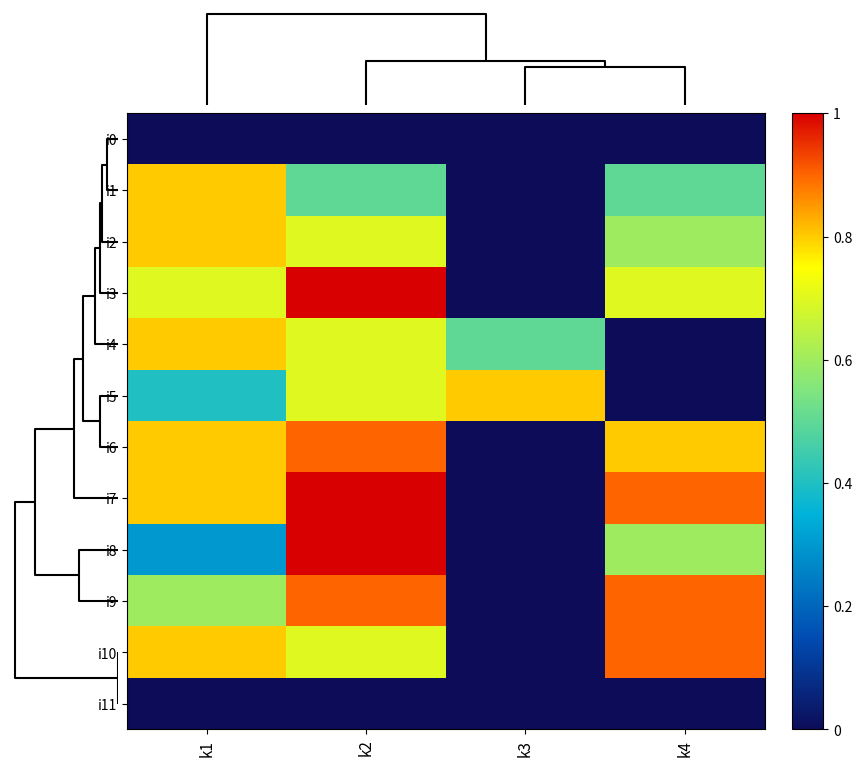

Reading right to left, transcribe all the data shown in this chart.

i0: k4=0.0	k3=0.0	k2=0.0	k1=0.0
i1: k4=0.5	k3=0.0	k2=0.5	k1=0.8
i2: k4=0.6	k3=0.0	k2=0.7	k1=0.8
i3: k4=0.7	k3=0.0	k2=1.0	k1=0.7
i4: k4=0.0	k3=0.5	k2=0.7	k1=0.8
i5: k4=0.0	k3=0.8	k2=0.7	k1=0.4
i6: k4=0.8	k3=0.0	k2=0.9	k1=0.8
i7: k4=0.9	k3=0.0	k2=1.0	k1=0.8
i8: k4=0.6	k3=0.0	k2=1.0	k1=0.3
i9: k4=0.9	k3=0.0	k2=0.9	k1=0.6
i10: k4=0.9	k3=0.0	k2=0.7	k1=0.8
i11: k4=0.0	k3=0.0	k2=0.0	k1=0.0